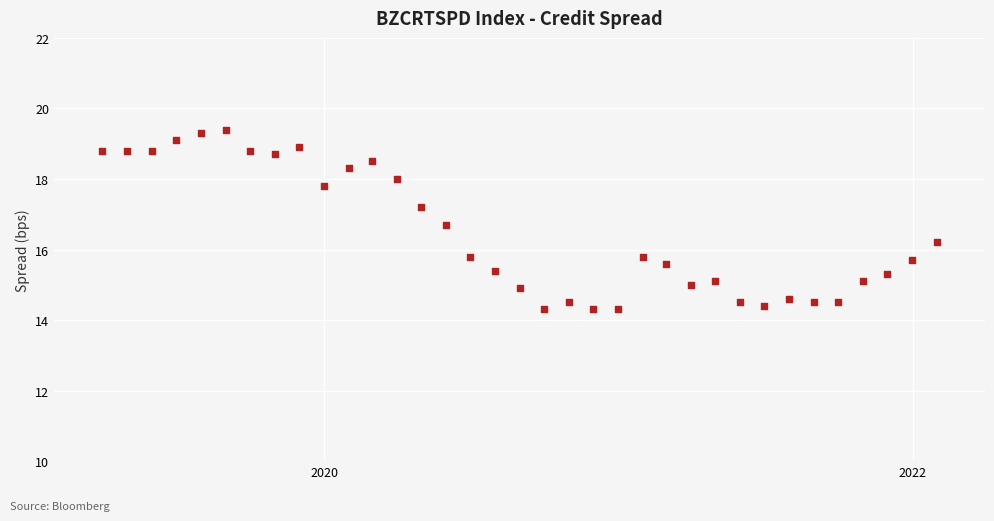

What is the range of Y values (max minus min)?

5.1